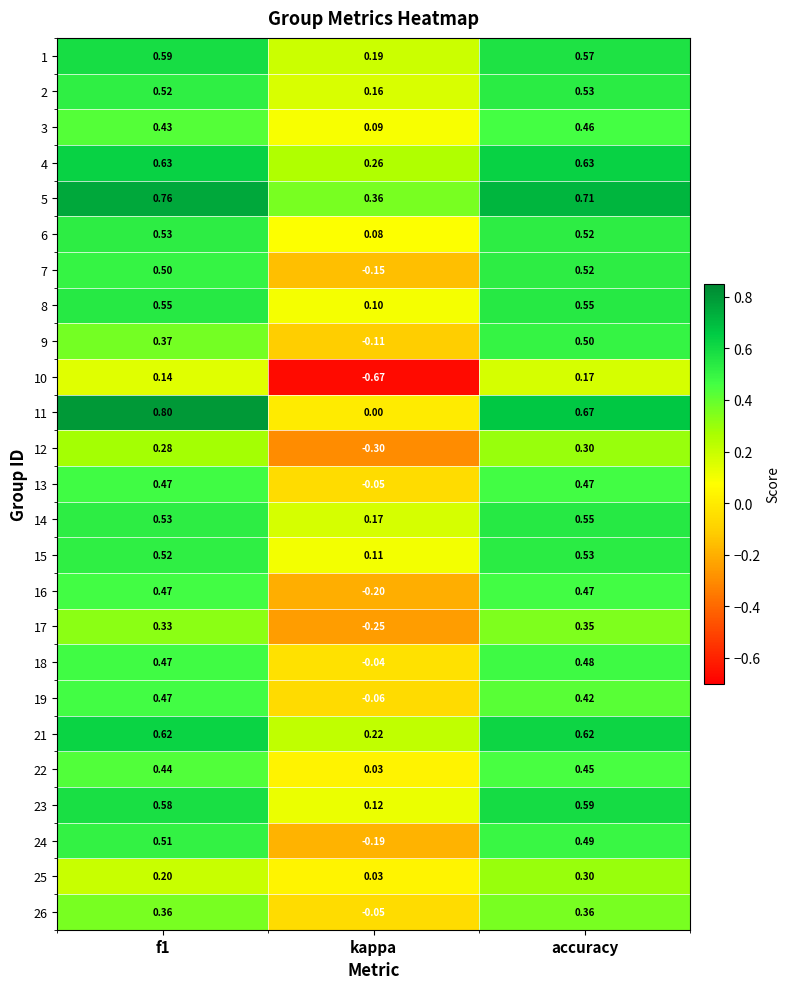

Which category has the lowest value across all series?

kappa